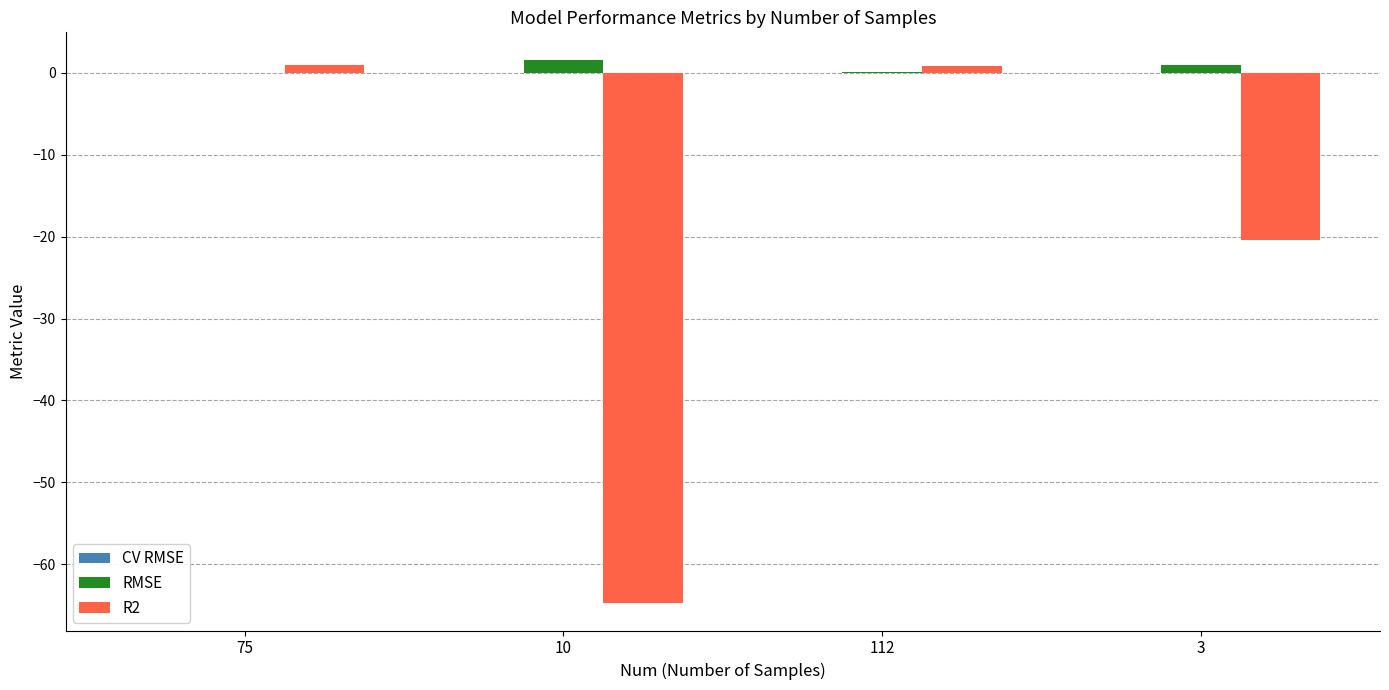

Does the chart contain stacked bars?

No